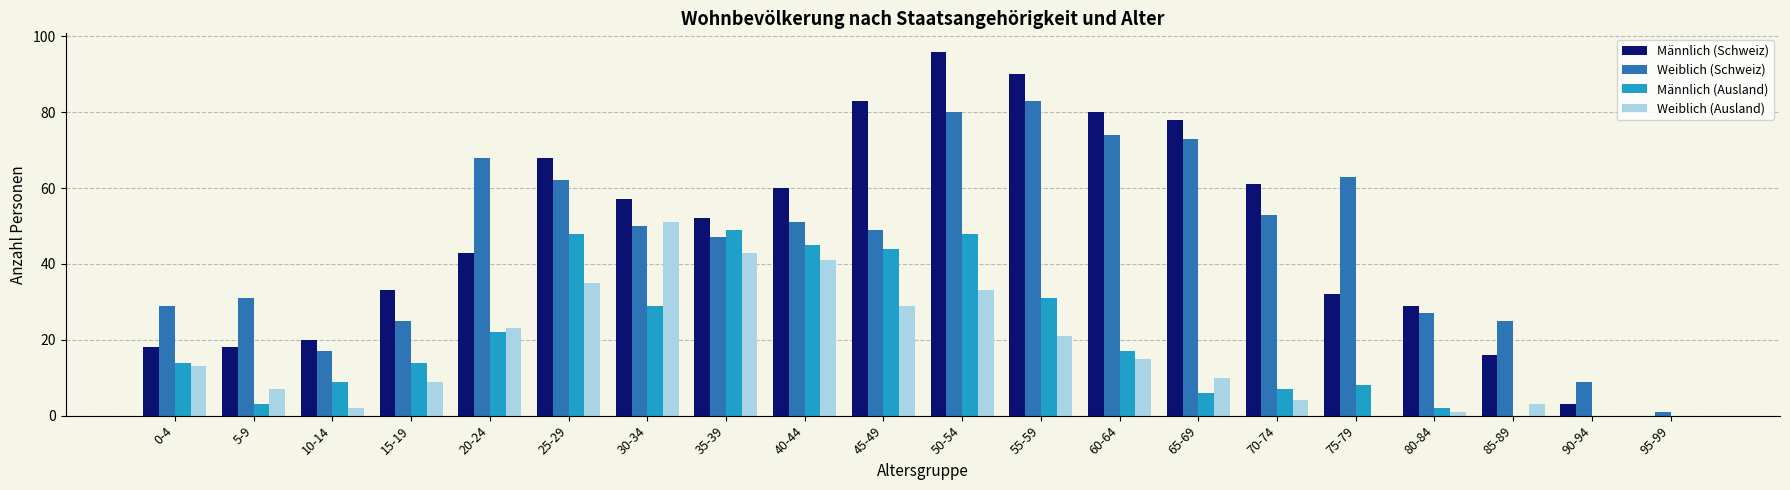

How many groups of bars are there?

20